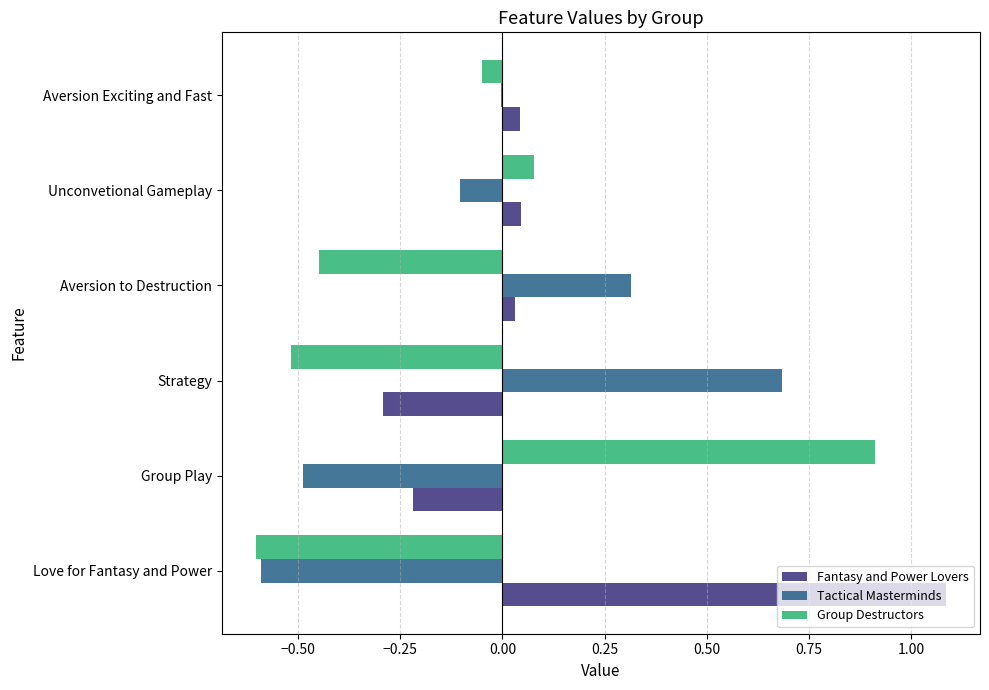

What is the sum of the Tactical Masterminds values at Group Play and Love for Fantasy and Power?

-1.1